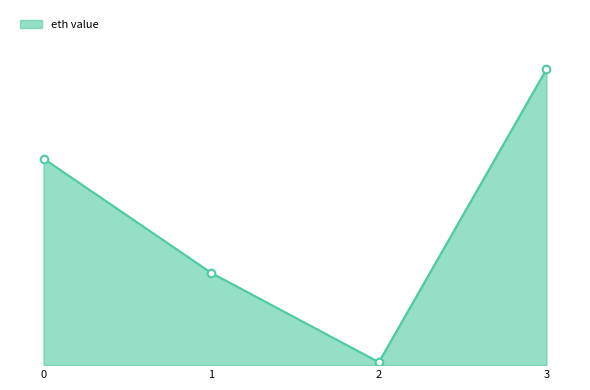

Does the chart have visible grid lines?

No